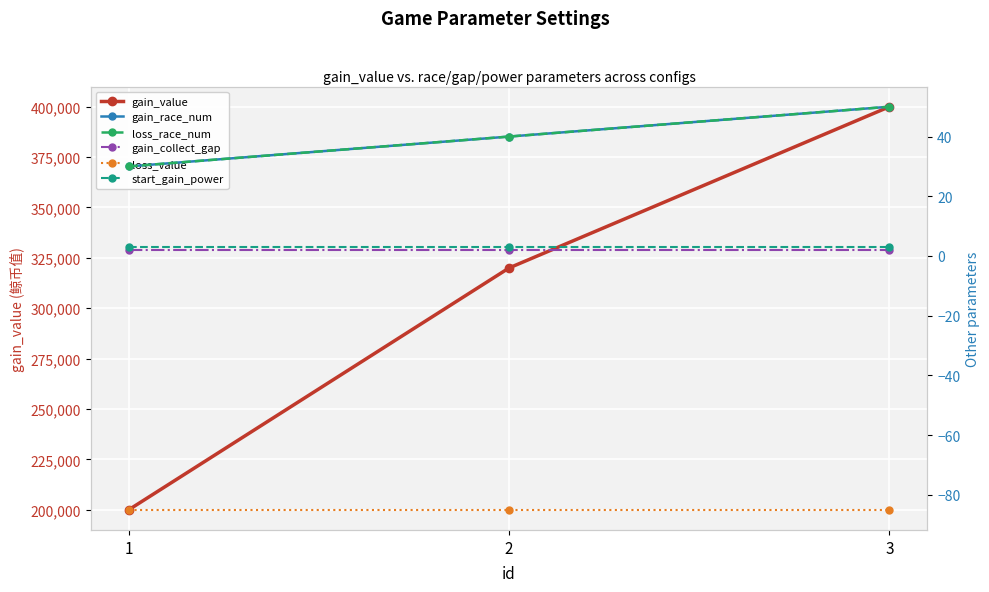

What are all the series names shown in the legend?

gain_value, gain_race_num, loss_race_num, gain_collect_gap, loss_value, start_gain_power